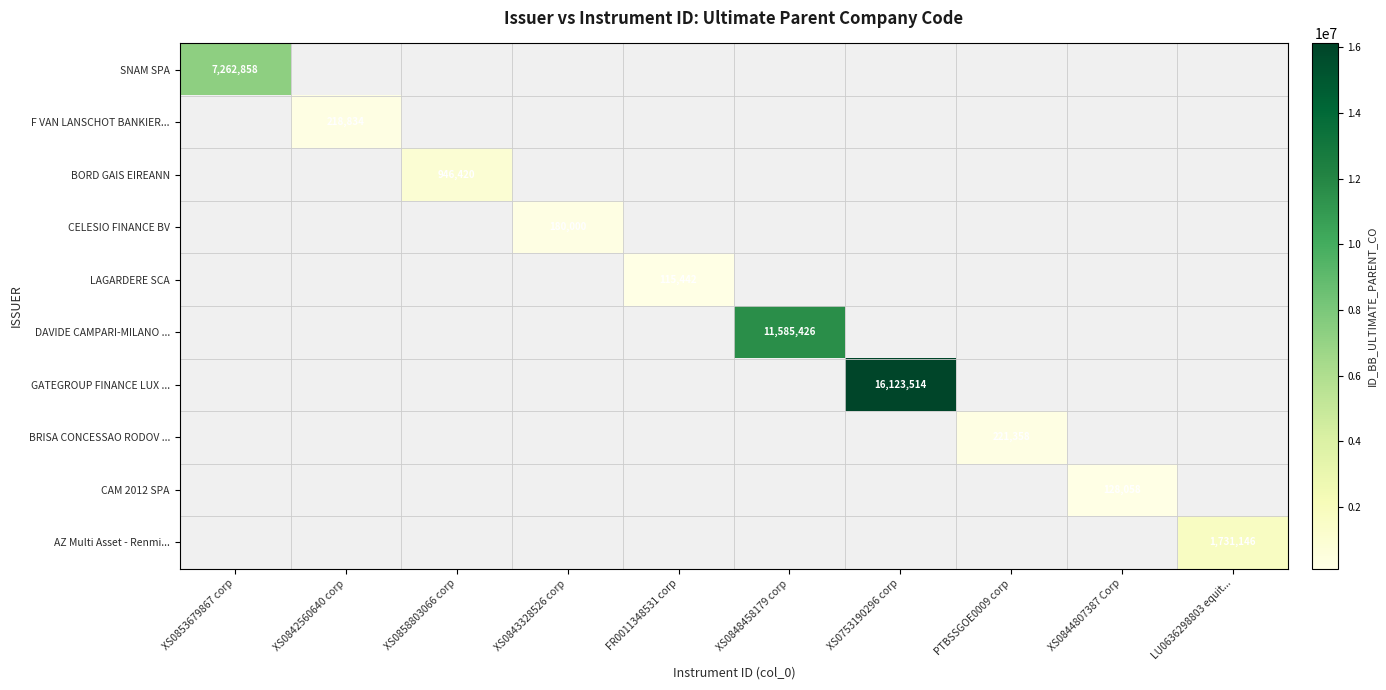

True or false: BRISA CONCESSAO RODOV ... has a value of 221358 at PTBSSGOE0009 corp.

True